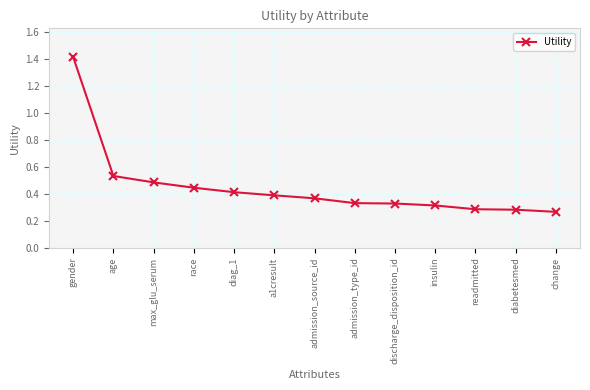

Which label corresponds to the smallest value in the chart?

change